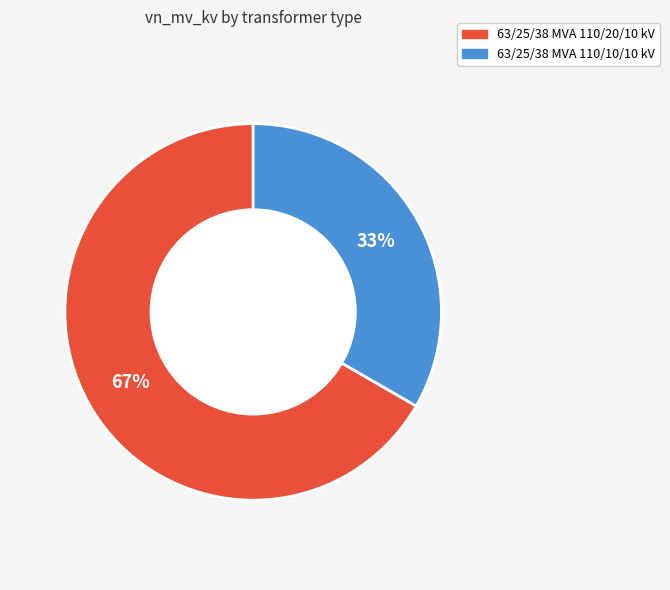

True or false: 63/25/38 MVA 110/10/10 kV accounts for 24% of the total.

False